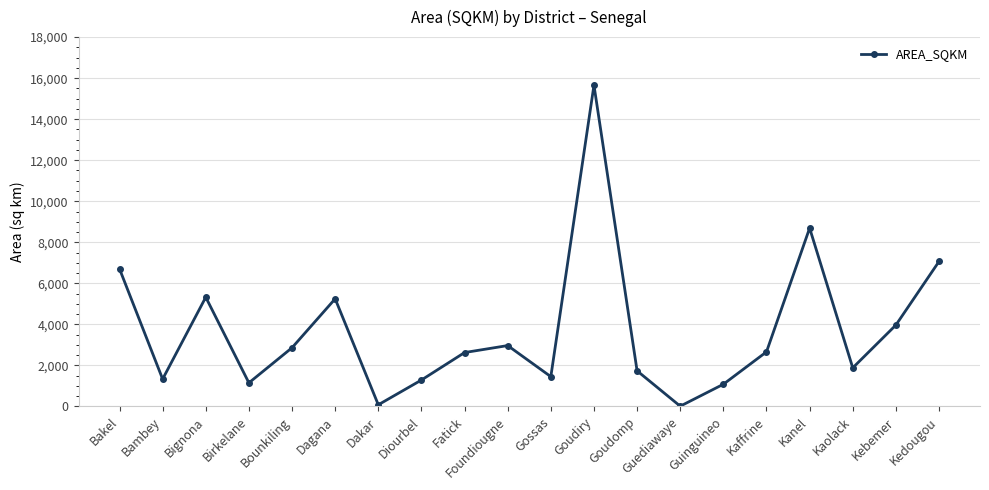

What is the maximum value shown in the chart?

15657.7